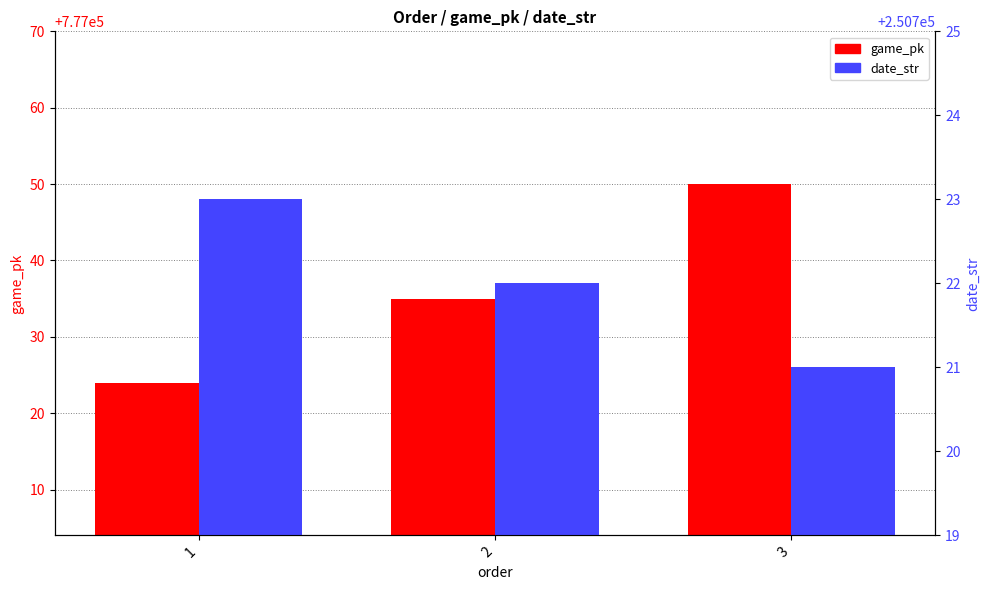

Rank the series by their maximum value, from lowest to highest.

date_str, game_pk